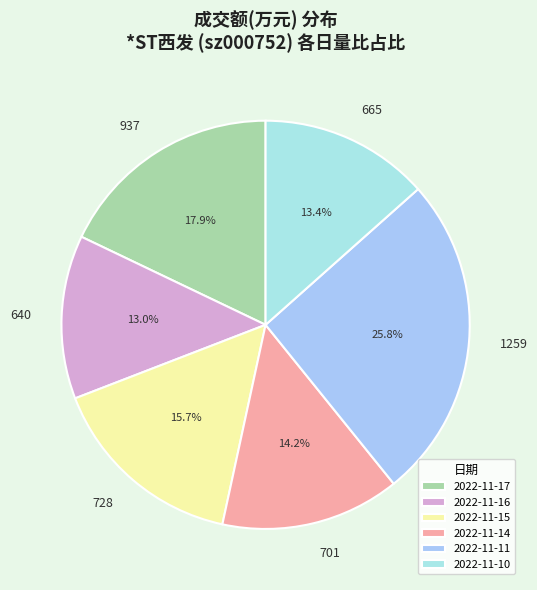

What is the smallest slice in the pie chart?

2022-11-16